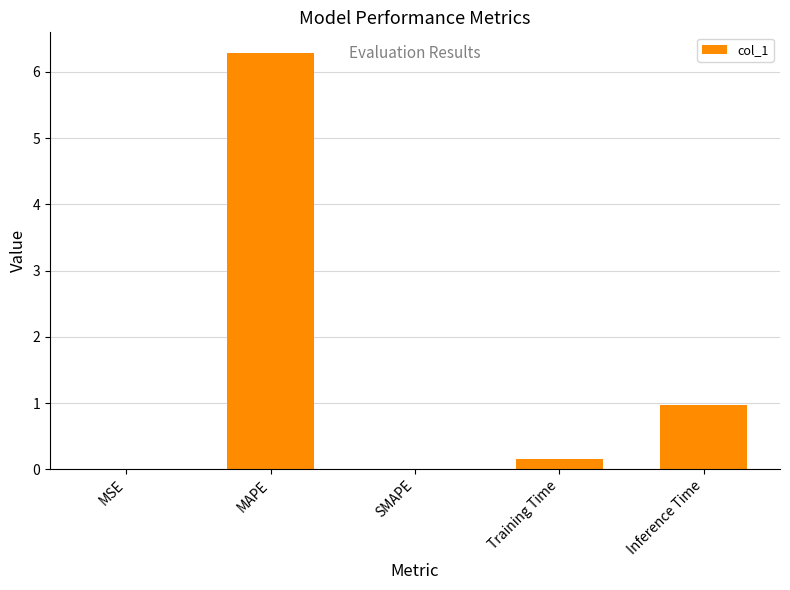

What is the change in value from Training Time to Inference Time?

+0.8